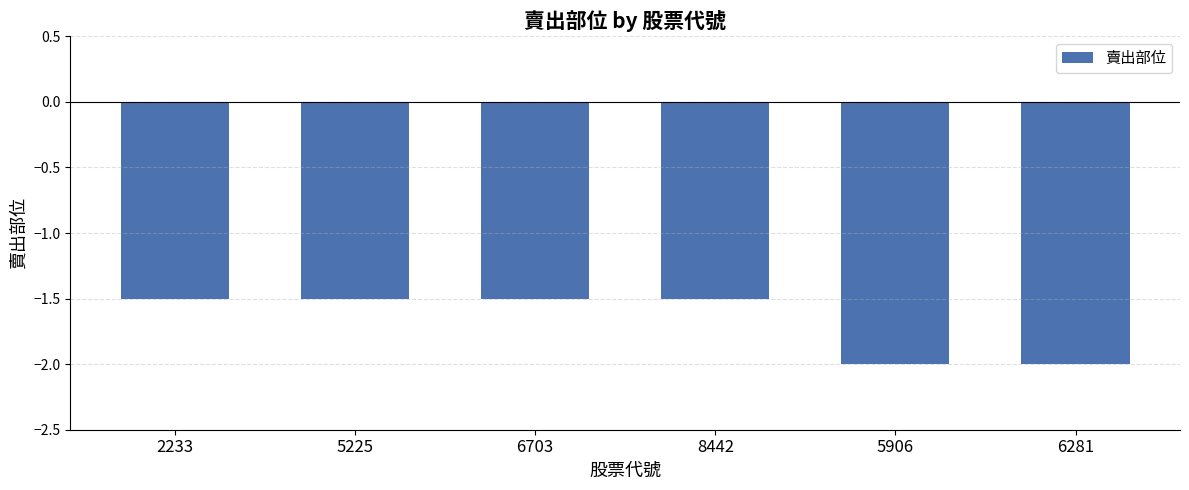

How many bars are there in total?

6